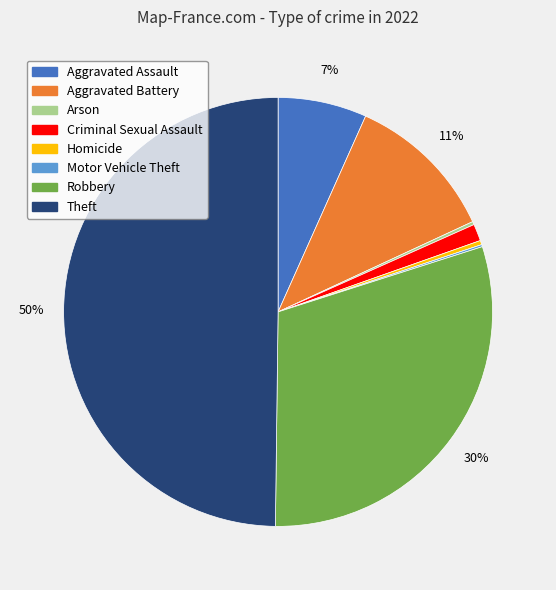

Is it true that Aggravated Assault is 21% of the pie?

False